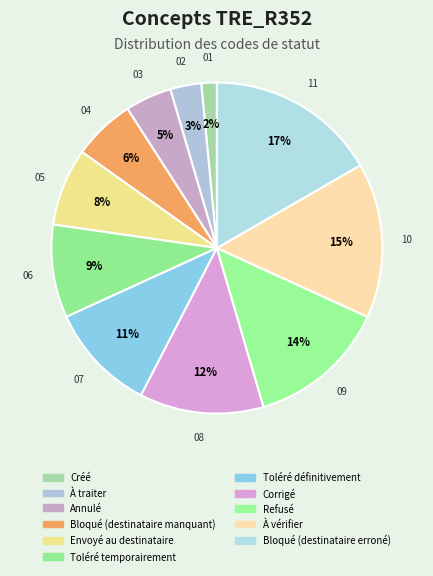

Rank the categories by value from highest to lowest.

Bloqué (destinataire erroné), À vérifier, Refusé, Corrigé, Toléré définitivement, Toléré temporairement, Envoyé au destinataire, Bloqué (destinataire manquant), Annulé, À traiter, Créé